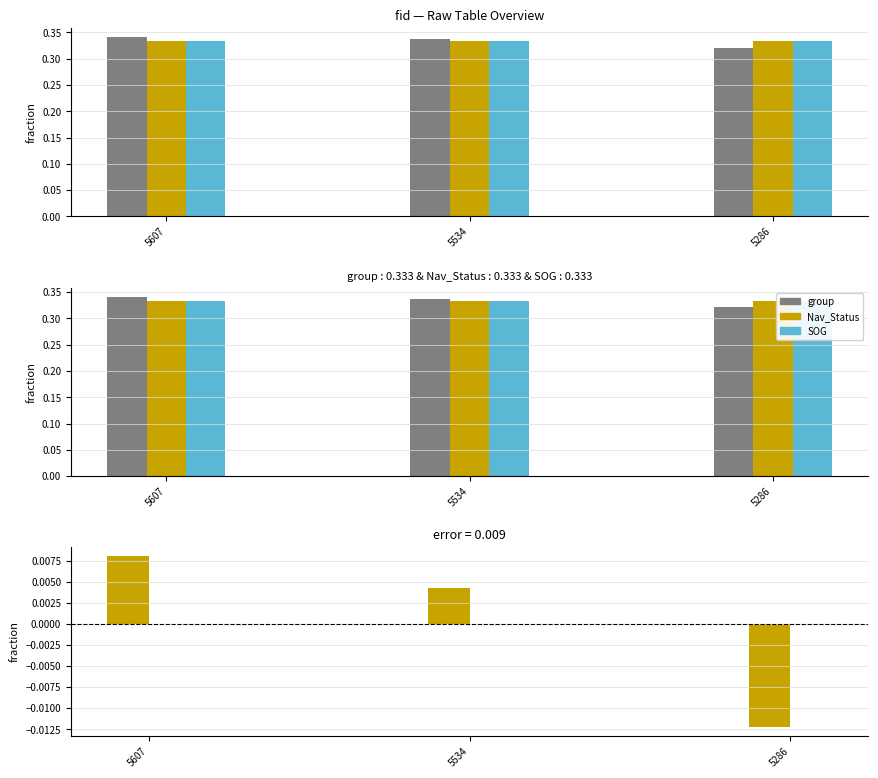

Is it true that group equals 0.1 at 5286?

False